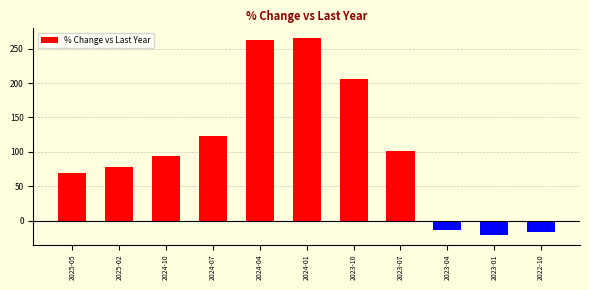

Which label corresponds to the largest value in the chart?

2024-01